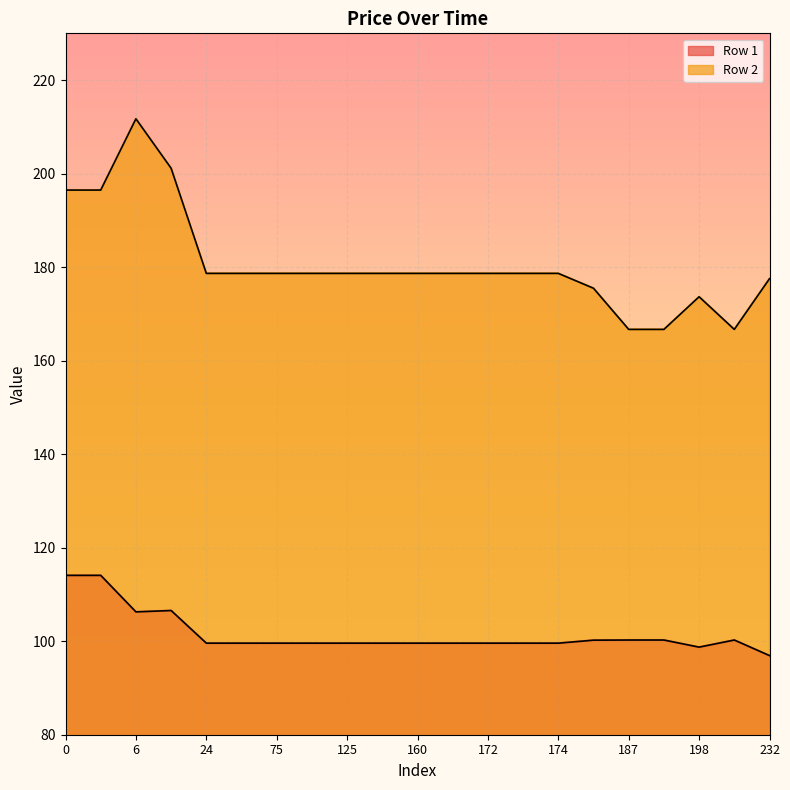

What is the spread (max minus min) of values at 5?

82.4